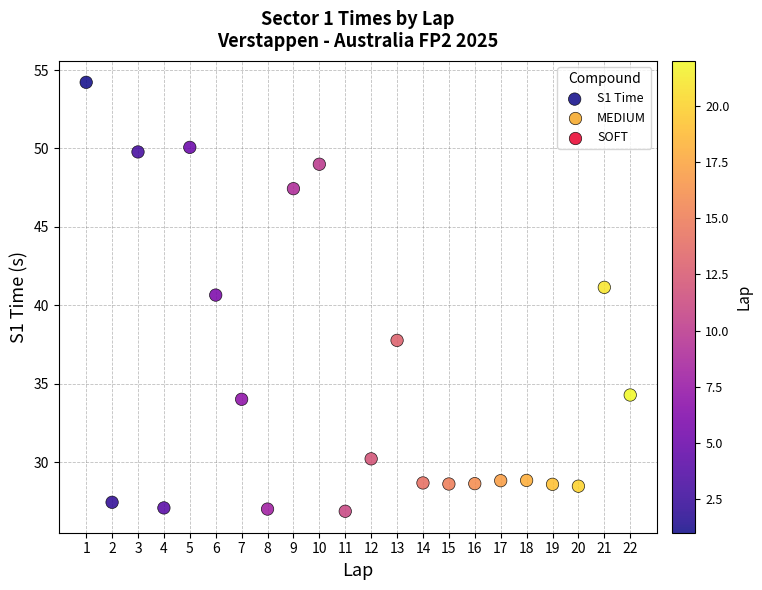

What is the range of Y values (max minus min)?

27.3